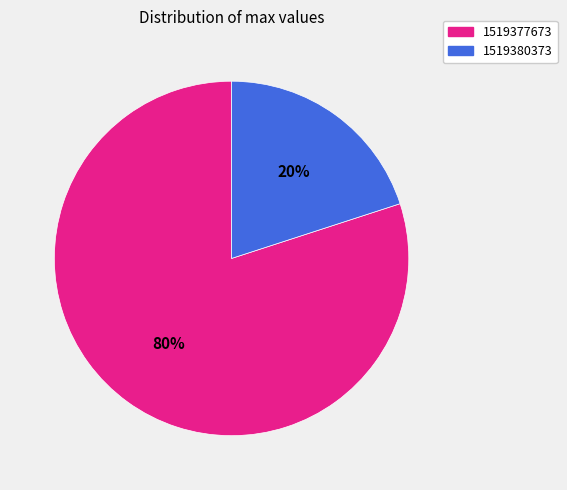

Do 1519380373 and 1519377673 together represent more than half of the pie?

Yes